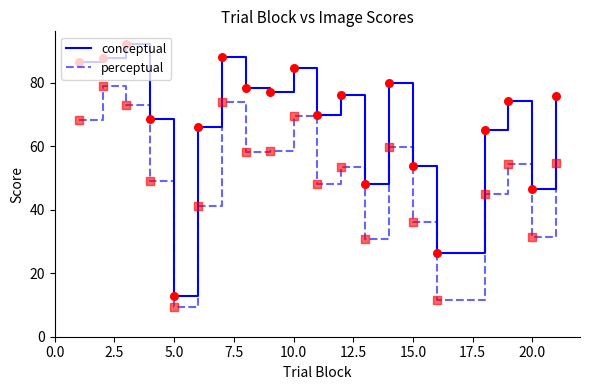

Which series has the widest spread of values?

conceptual